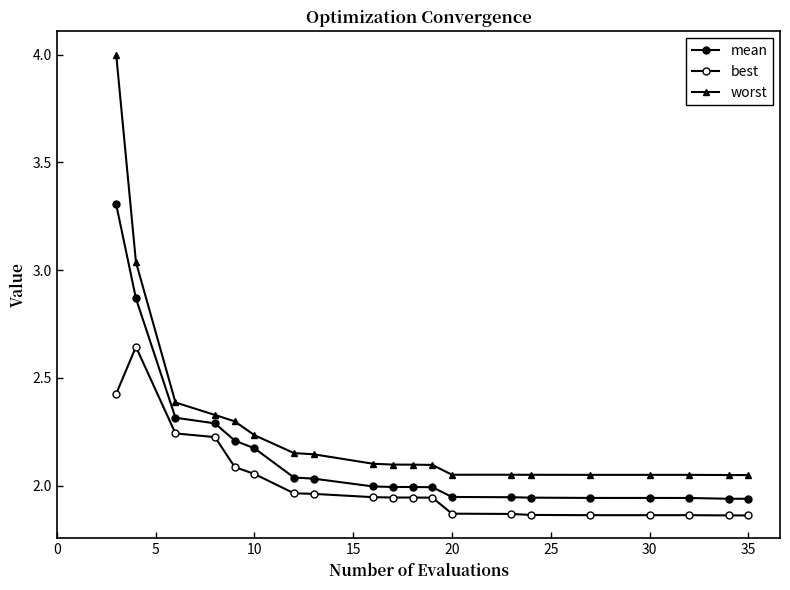

How many interior local valleys does the worst series have?

3